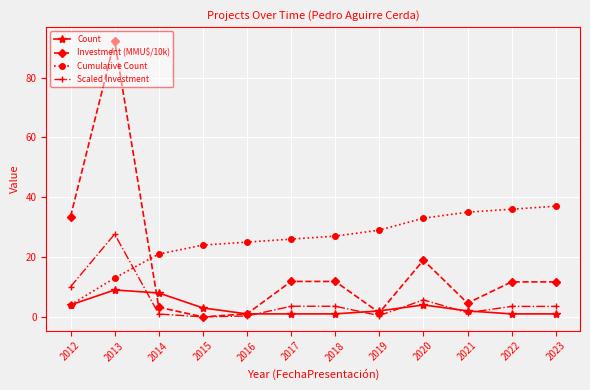

Which series has the largest range (max minus min)?

Investment (MMU$/10k)